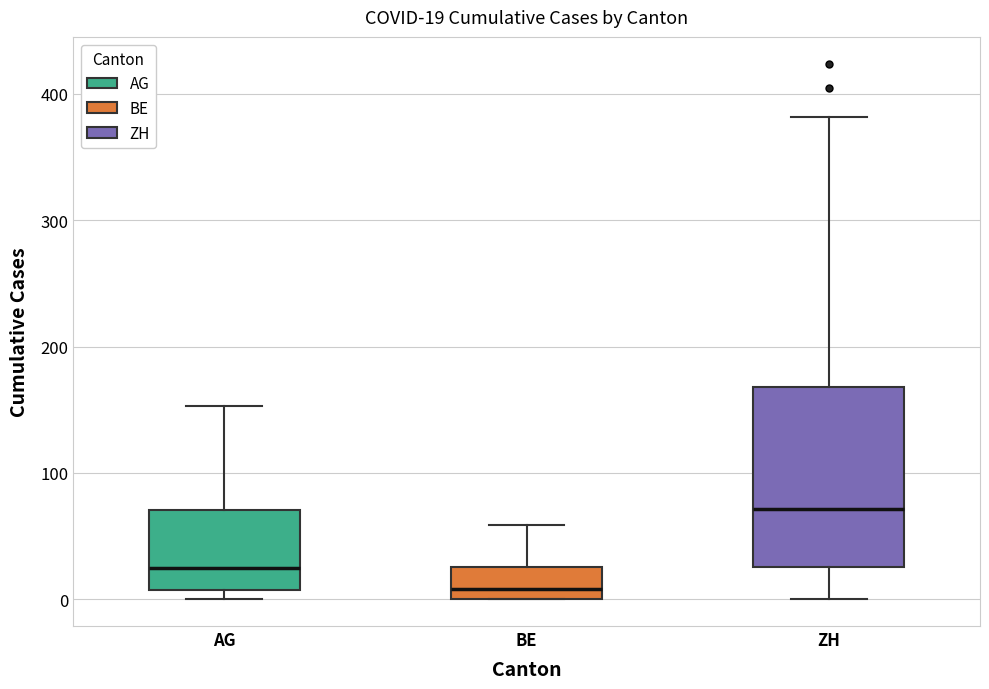

Which box is the tallest, from its lower edge to its upper edge?

ZH